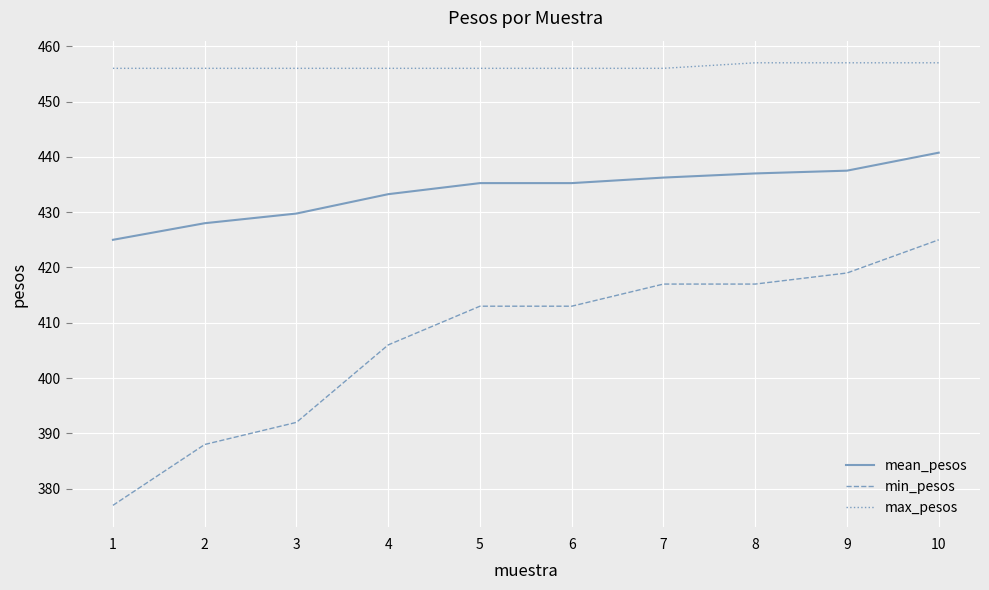

Count the number of categories in the chart.

10